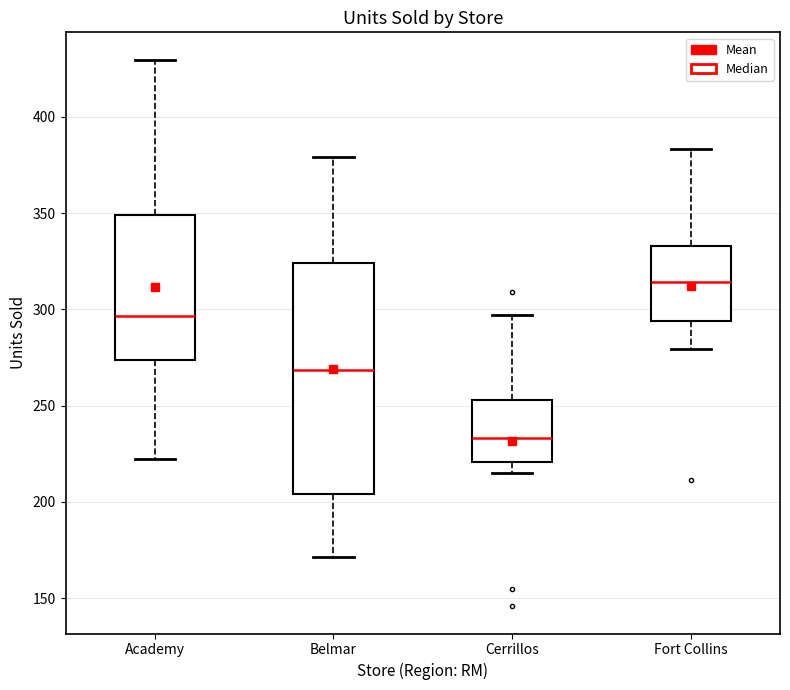

Reading left to right, transcribe this box plot: for each box, give where its median line is, the range the box spans, and where its two whiskers end, as read against the y-axis. The values are not printed on the chart, so give them approximately, as read against the axis.

Academy: median 295, box 275 to 350, whiskers 220 to 430
Belmar: median 270, box 205 to 325, whiskers 170 to 380
Cerrillos: median 235, box 220 to 255, whiskers 215 to 295
Fort Collins: median 315, box 295 to 335, whiskers 280 to 385